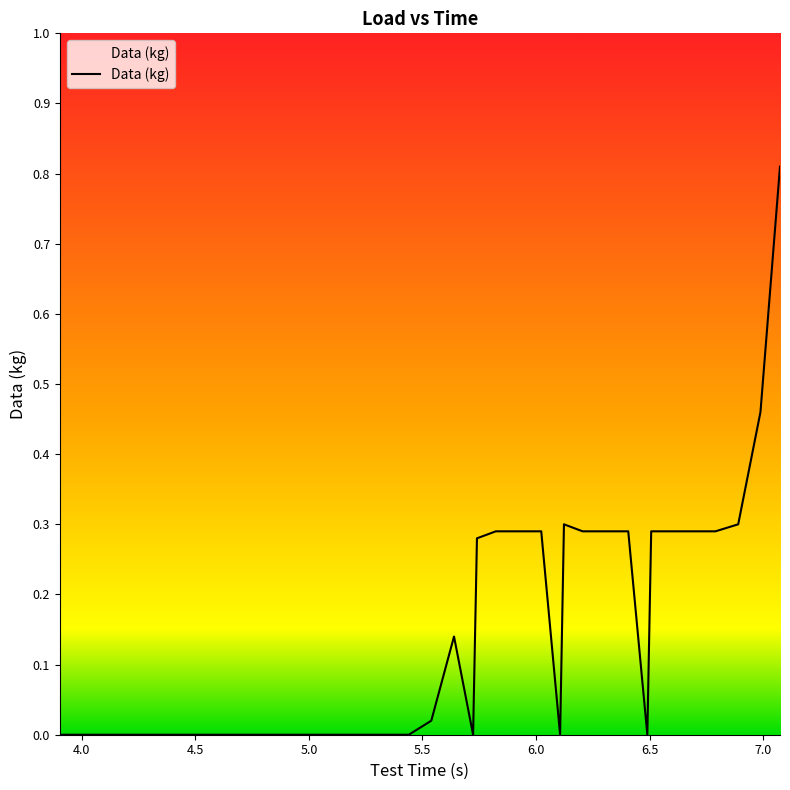

Does the chart display data point markers on the line(s)?

No